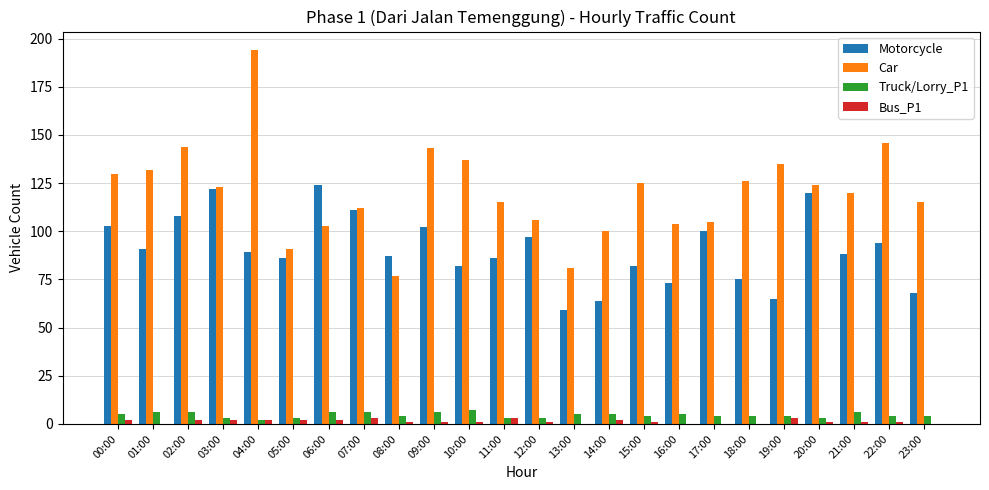

What is the spread (max minus min) of values at 14:00?

98